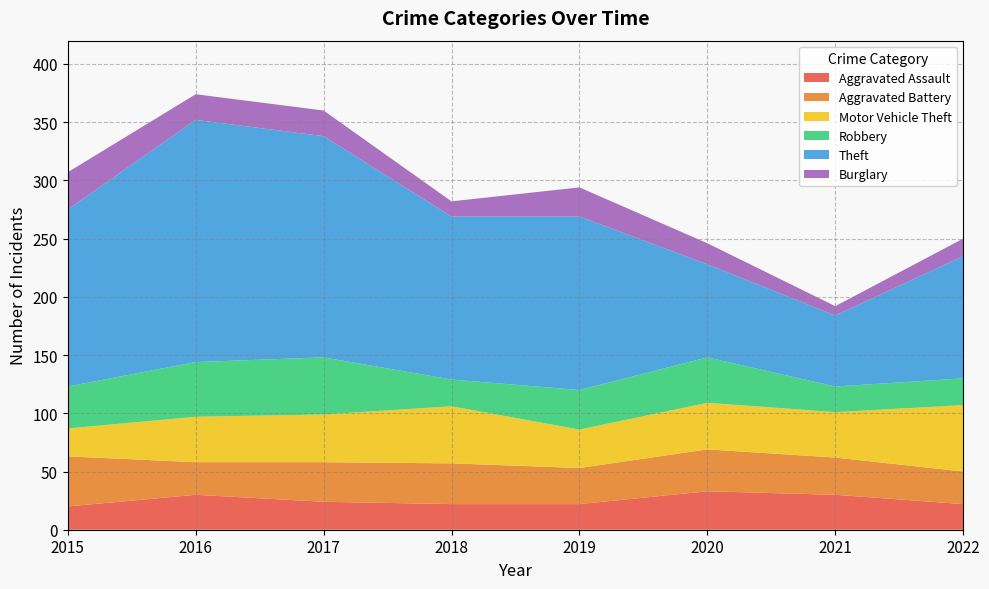

Reading left to right, extract all data points from this chart.

Aggravated Assault: 20	30	24	22	22	33	30	22
Aggravated Battery: 43	28	34	35	31	36	32	28
Motor Vehicle Theft: 24	39	41	49	33	40	39	57
Robbery: 36	47	49	23	34	39	22	23
Theft: 152	208	190	140	149	80	61	105
Burglary: 32	22	22	13	25	18	8	15